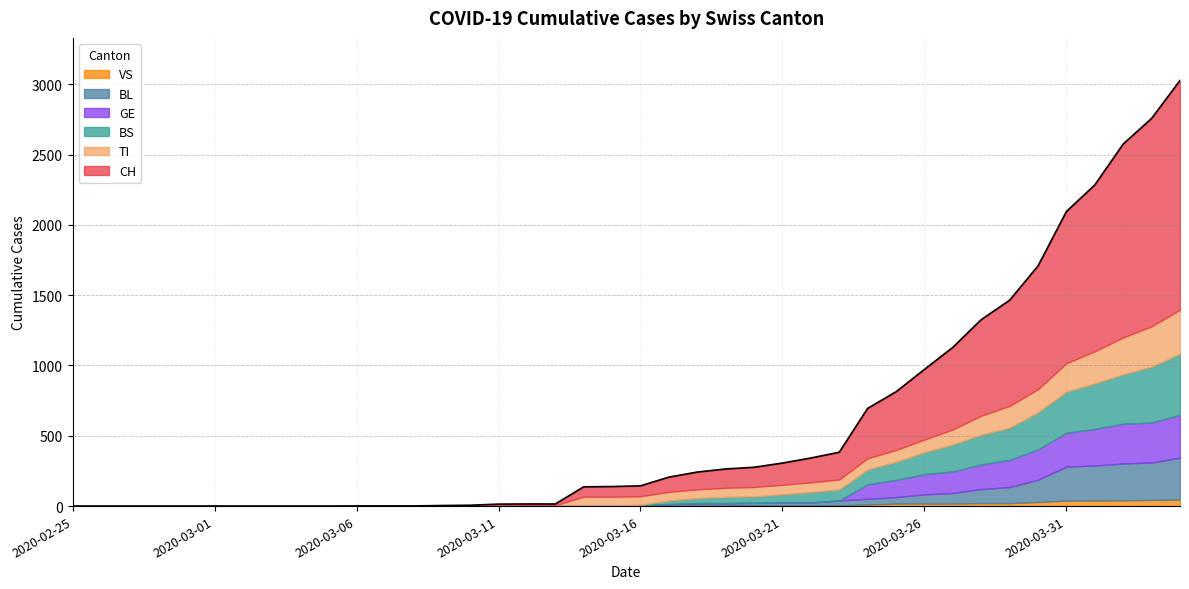

The value of BL at 2020-03-07 is 0. True or false?

True